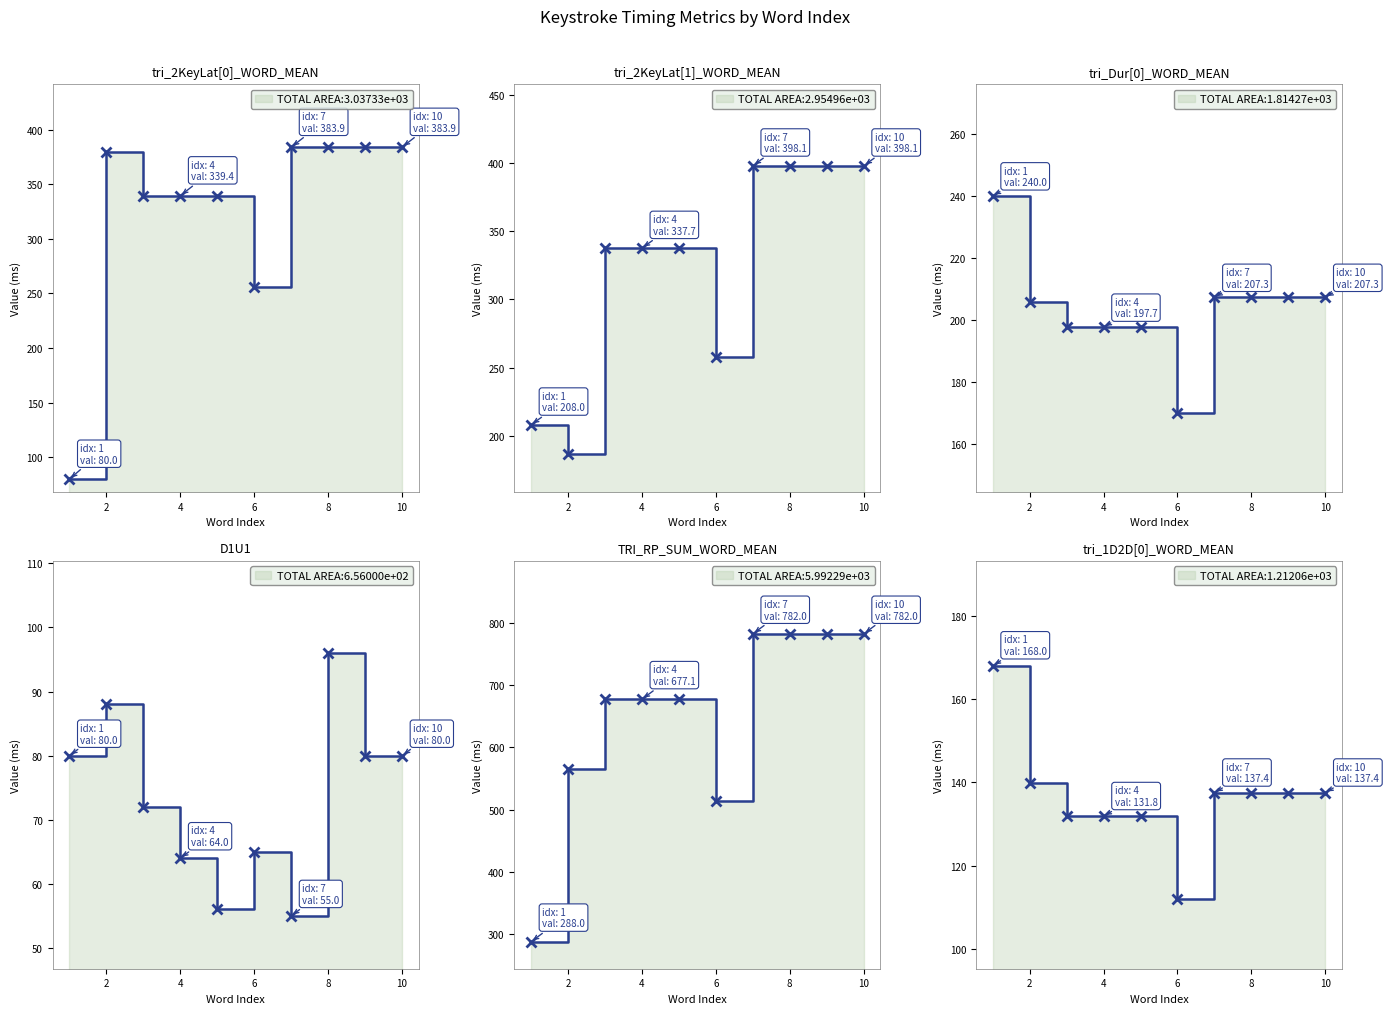

The TRI_RP_SUM_WORD_MEAN series shows 1109.7 at 4. True or false?

False